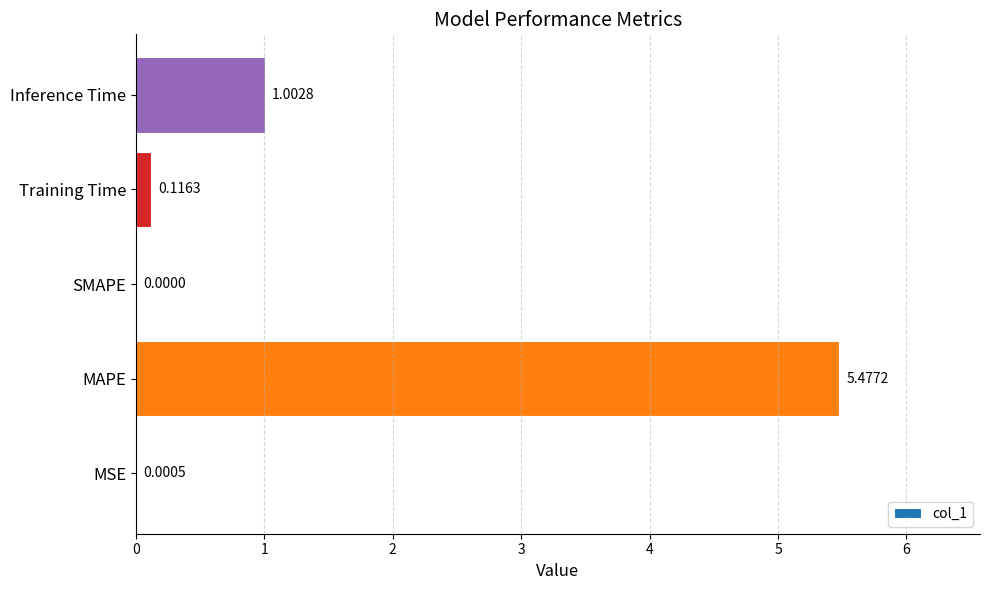

Which label corresponds to the largest value in the chart?

MAPE